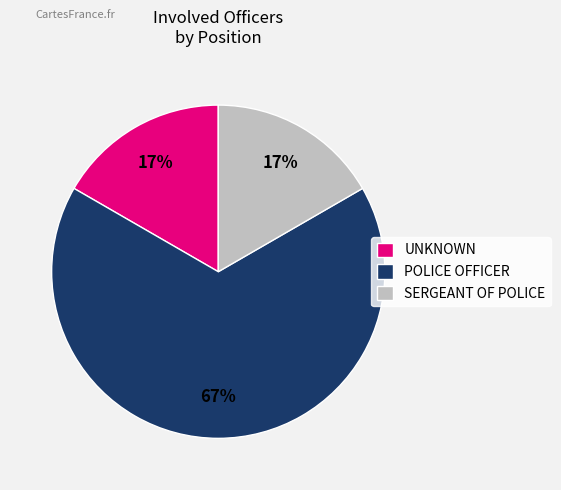

What is the ratio of the value at UNKNOWN to the value at POLICE OFFICER?

0.3